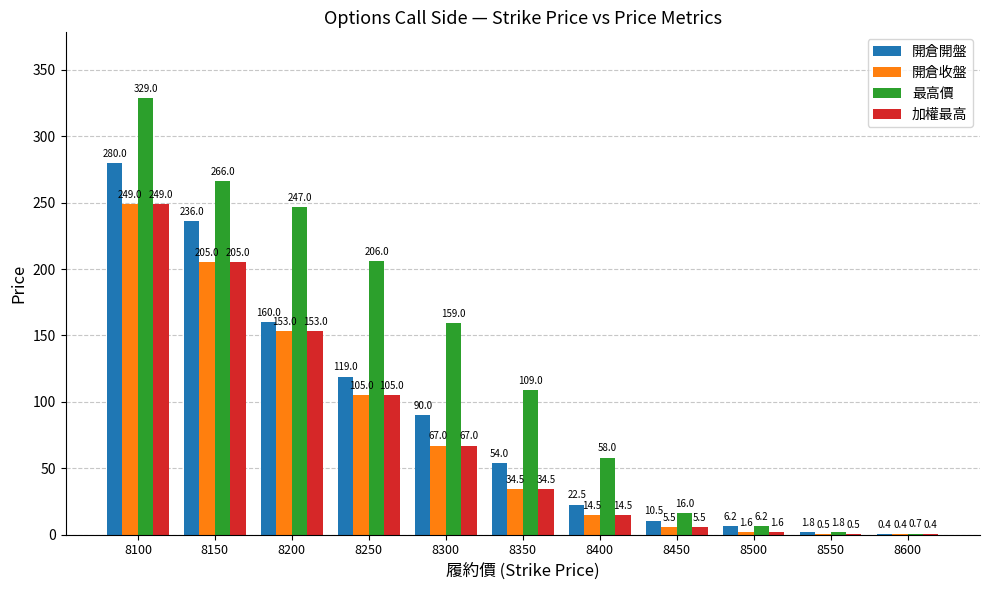

What is the total value across all series at 8600?

1.9